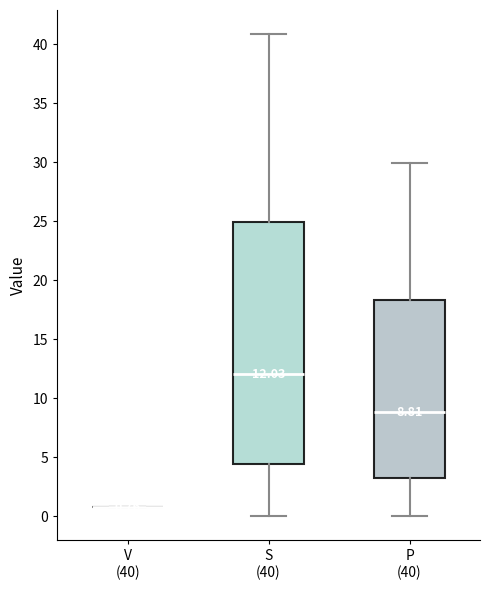

Comparing the boxes themselves (not the whiskers), which one is the tallest?

S (40)